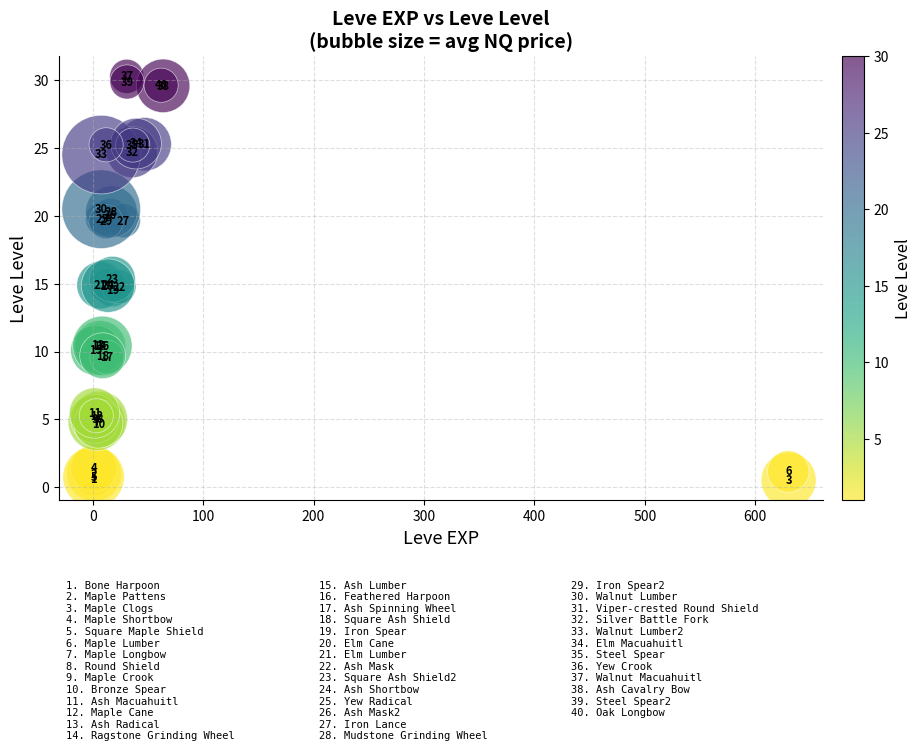

What Y value in the scatter plot is closest to 15?

14.9